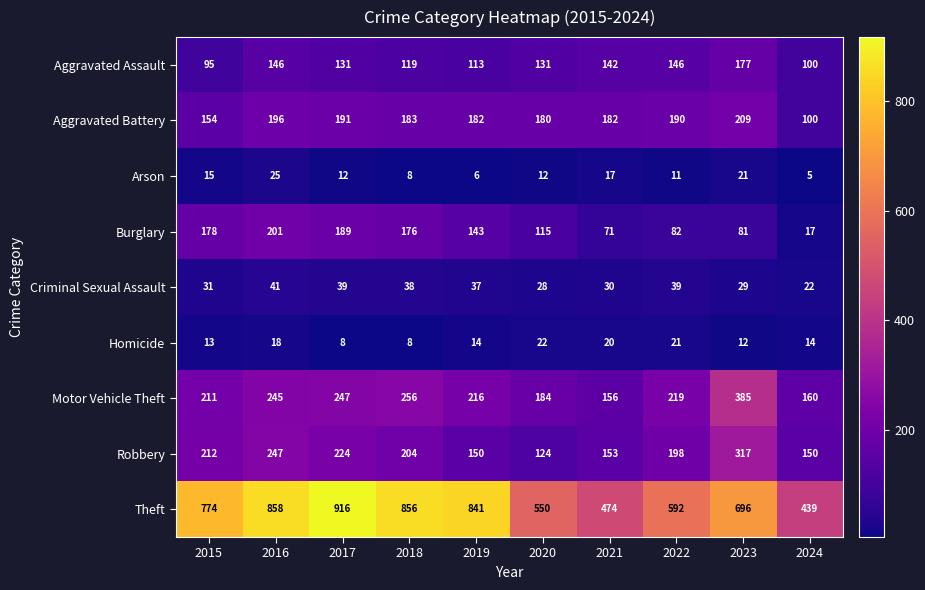

What is the minimum value shown in the chart?

5